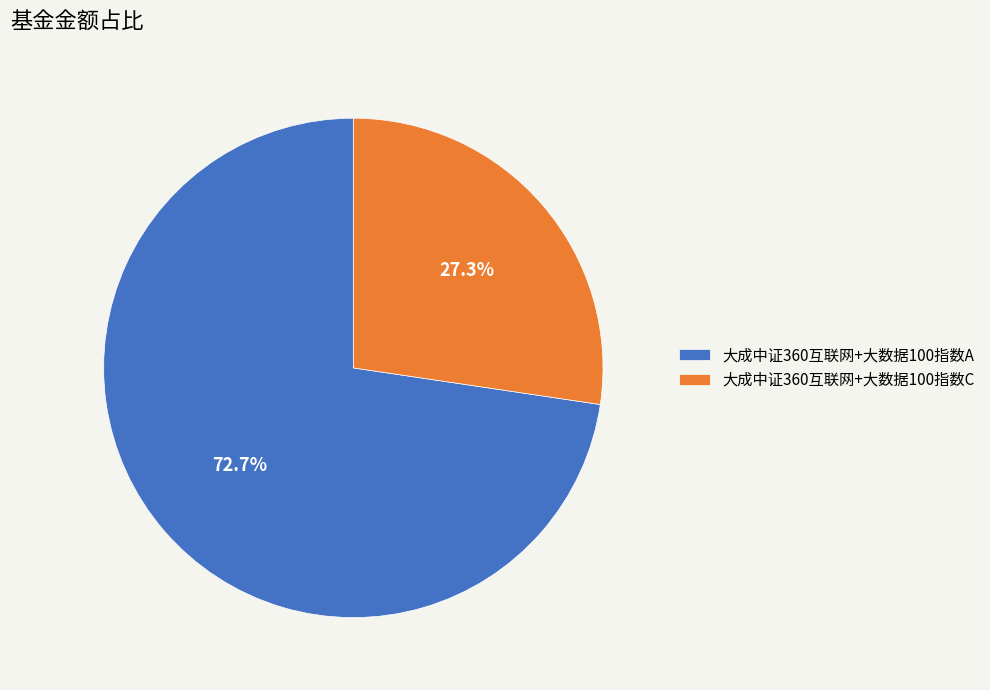

Rank the categories by value from lowest to highest.

大成中证360互联网+大数据100指数C, 大成中证360互联网+大数据100指数A